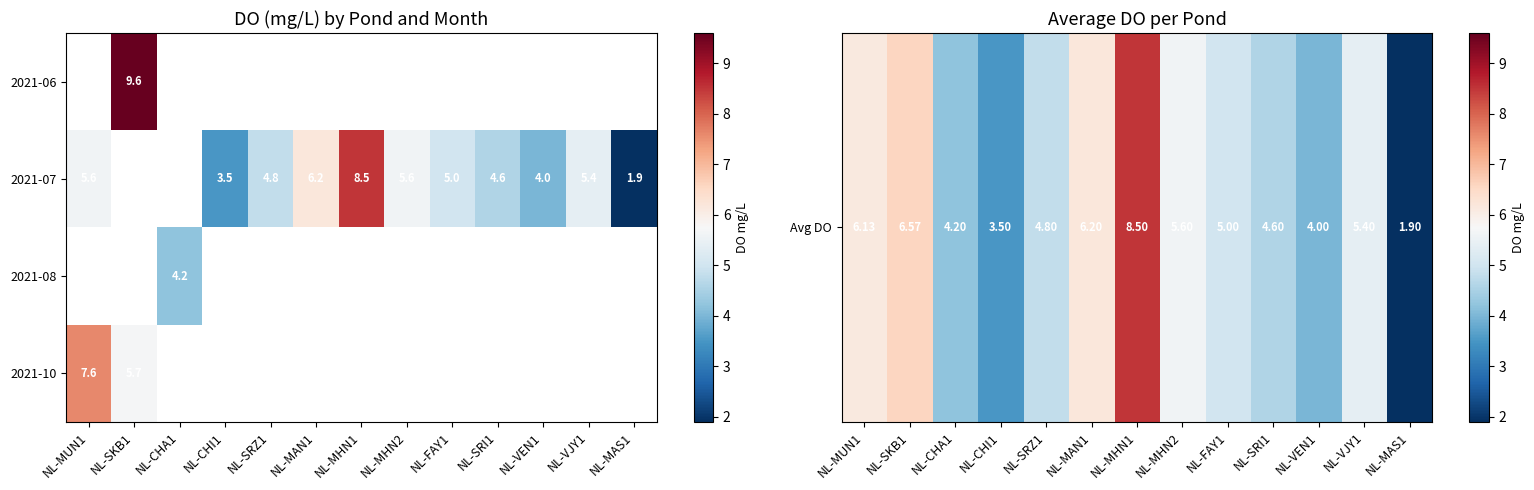

How many categories are shown in the chart?

13